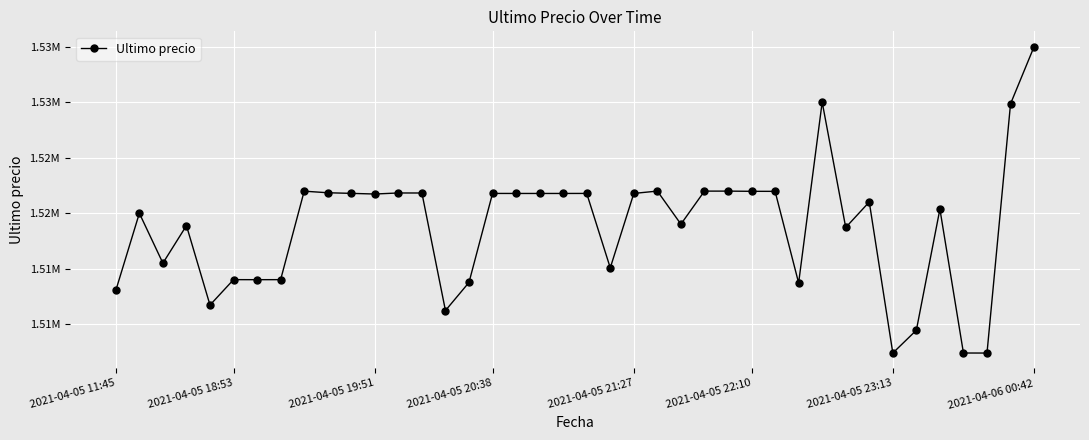

Is this an area chart (filled region under the line)?

No